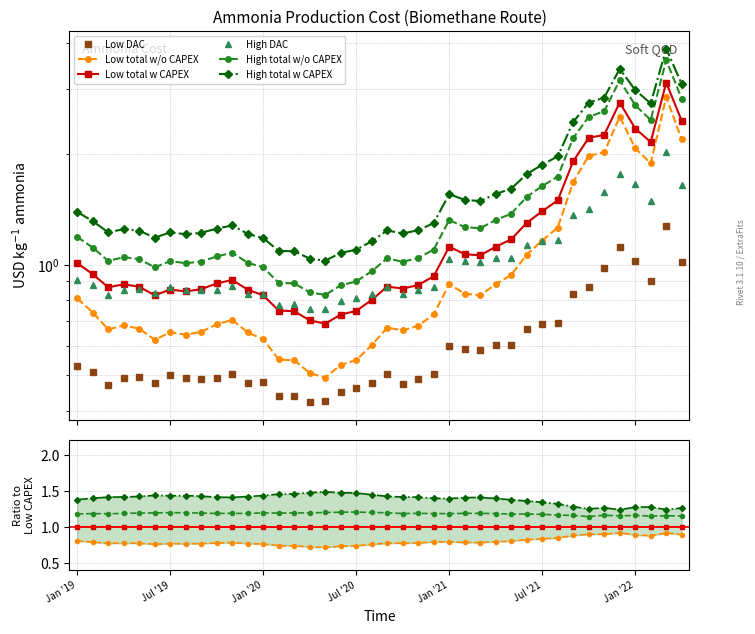

Rank the series at Jul '19 from lowest to highest value.

Low DAC, Low total w/o CAPEX, High DAC, Low total w CAPEX, High total w/o CAPEX, High total w CAPEX